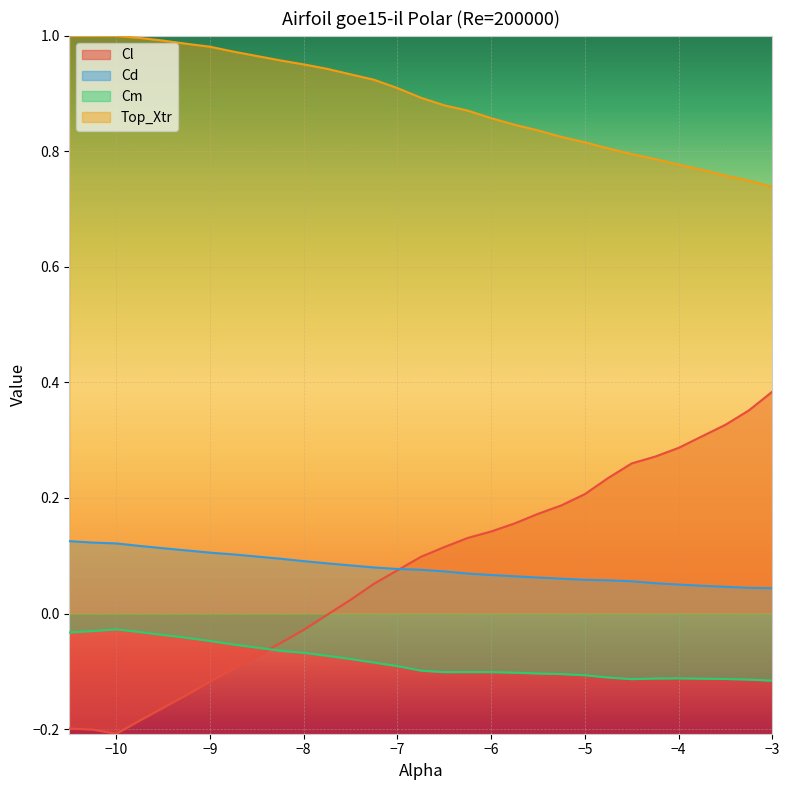

What is the difference between the maximum and minimum values in the Cl series?

0.6